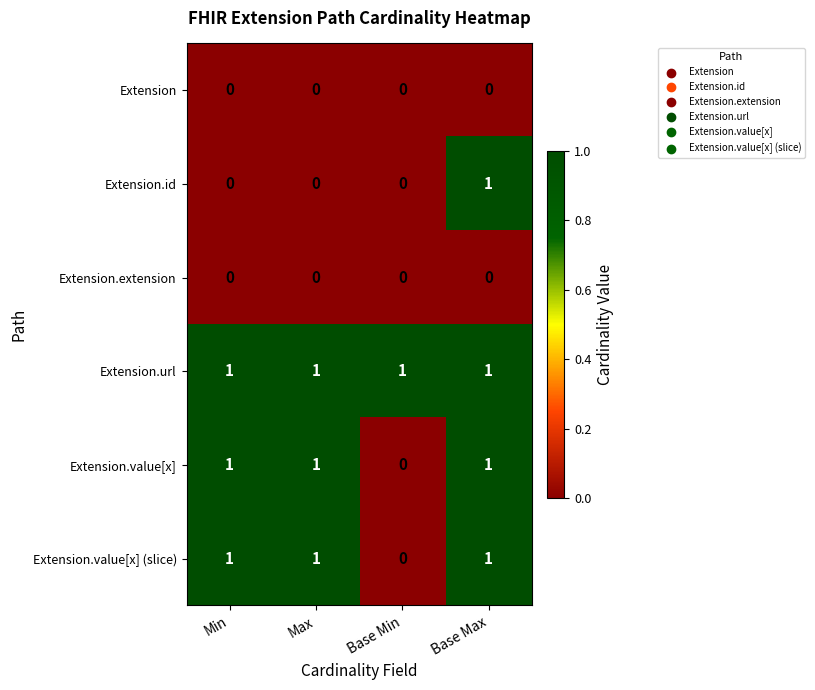

At which label is Extension.value[x] (slice) closest to 0?

Base Min